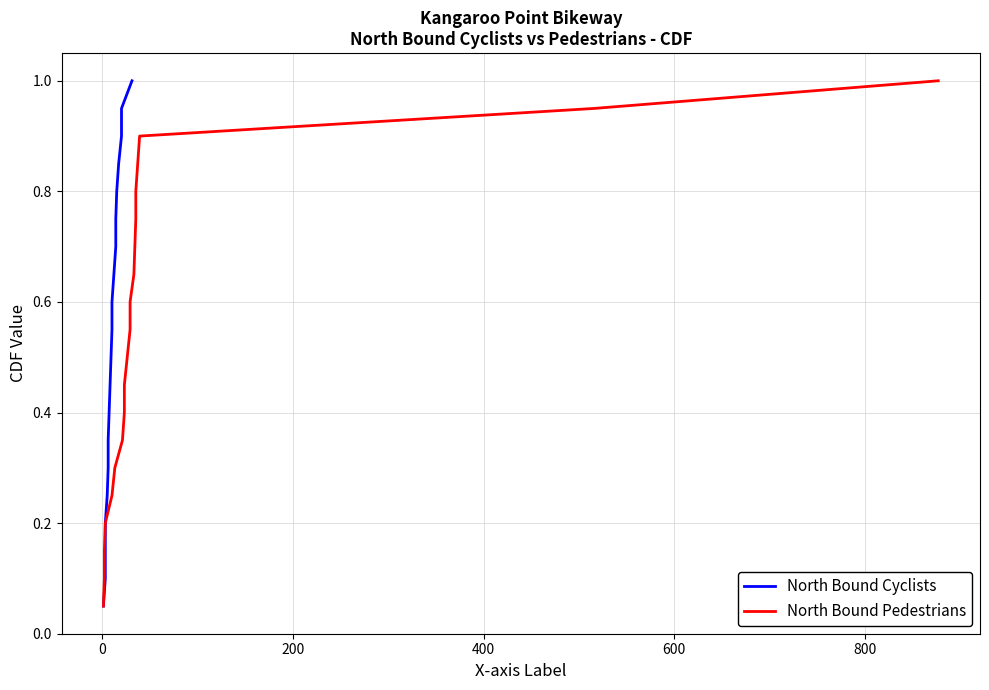

True or false: North Bound Pedestrians and North Bound Cyclists intersect in this chart.

False